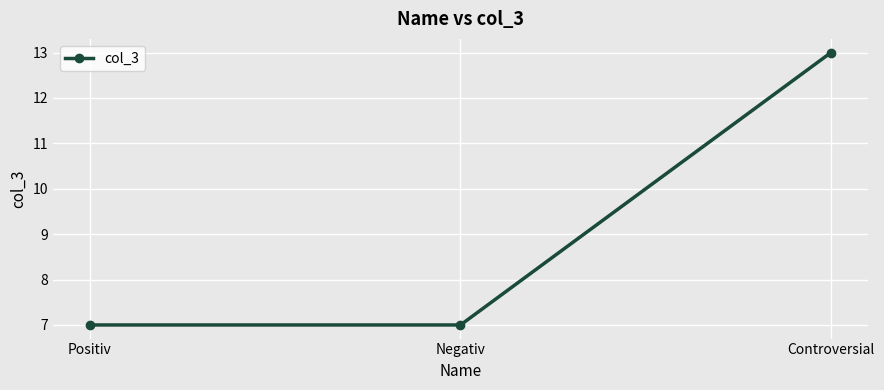

The chart shows a value of 2 at Negativ. True or false?

False